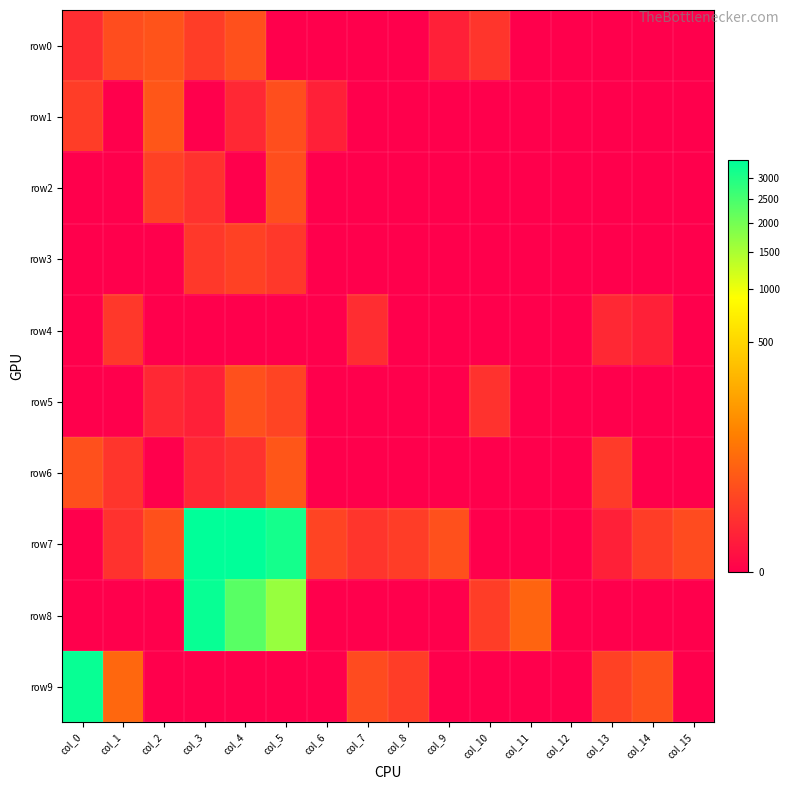

Which label corresponds to the largest value in the chart?

col_4